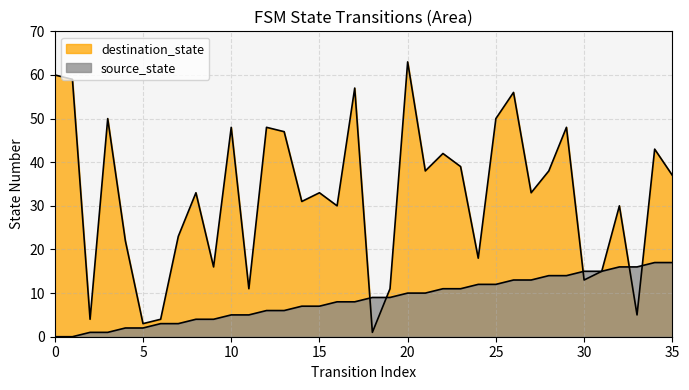

Count the number of categories in the chart.

36